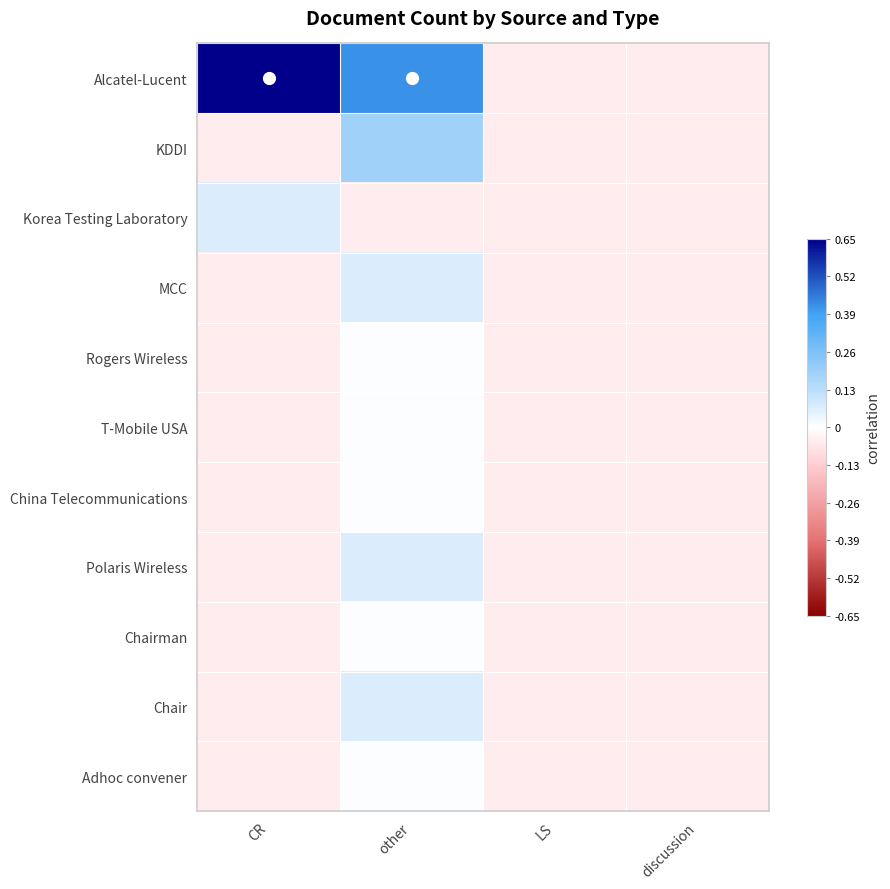

Reading left to right, what are all the values shown in this chart?

Alcatel-Lucent: CR=0.7	other=0.4	LS=-0.0	discussion=-0.0
KDDI: CR=-0.0	other=0.2	LS=-0.0	discussion=-0.0
Korea Testing Laboratory: CR=0.1	other=-0.0	LS=-0.0	discussion=-0.0
MCC: CR=-0.0	other=0.1	LS=-0.0	discussion=-0.0
Rogers Wireless: CR=-0.0	other=0.0	LS=-0.0	discussion=-0.0
T-Mobile USA: CR=-0.0	other=0.0	LS=-0.0	discussion=-0.0
China Telecommunications: CR=-0.0	other=0.0	LS=-0.0	discussion=-0.0
Polaris Wireless: CR=-0.0	other=0.1	LS=-0.0	discussion=-0.0
Chairman: CR=-0.0	other=0.0	LS=-0.0	discussion=-0.0
Chair: CR=-0.0	other=0.1	LS=-0.0	discussion=-0.0
Adhoc convener: CR=-0.0	other=0.0	LS=-0.0	discussion=-0.0